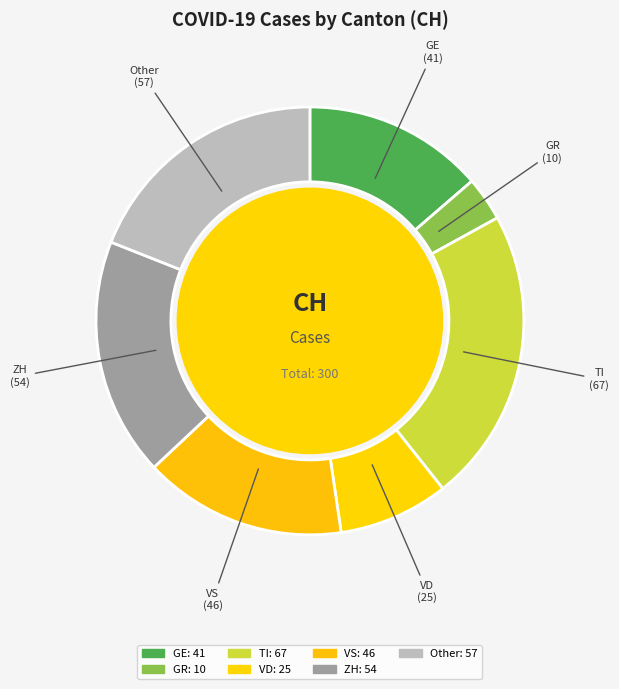

Which has a higher value, Other or TI?

TI